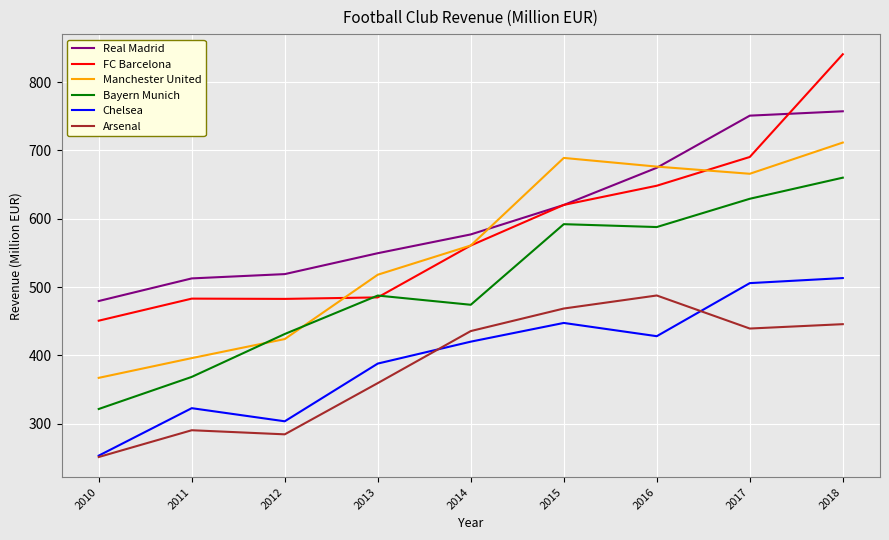

What is the approximate value of Arsenal at 2014?

435.5